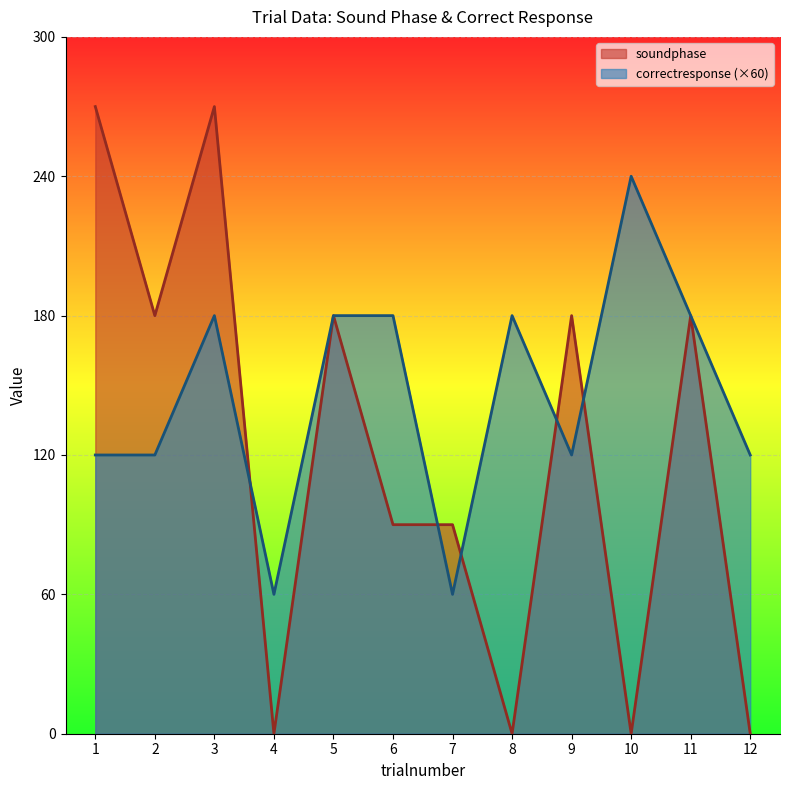

Reading left to right, transcribe all the data shown in this chart.

soundphase: 270	180	270	0	180	90	90	0	180	0	180	0
correctresponse: 120	120	180	60	180	180	60	180	120	240	180	120